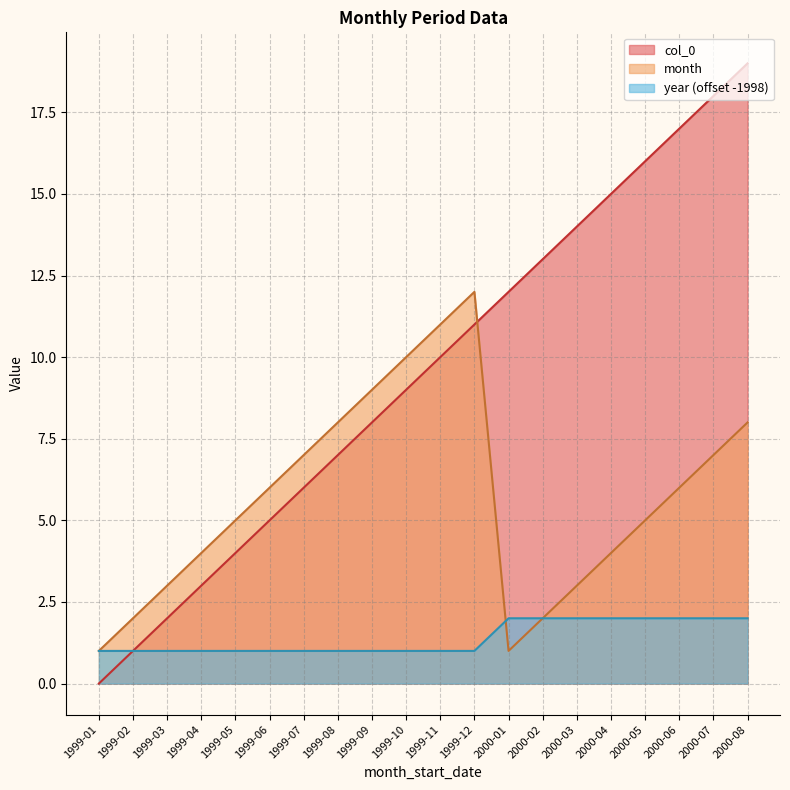

What is the average value of the year series?

1